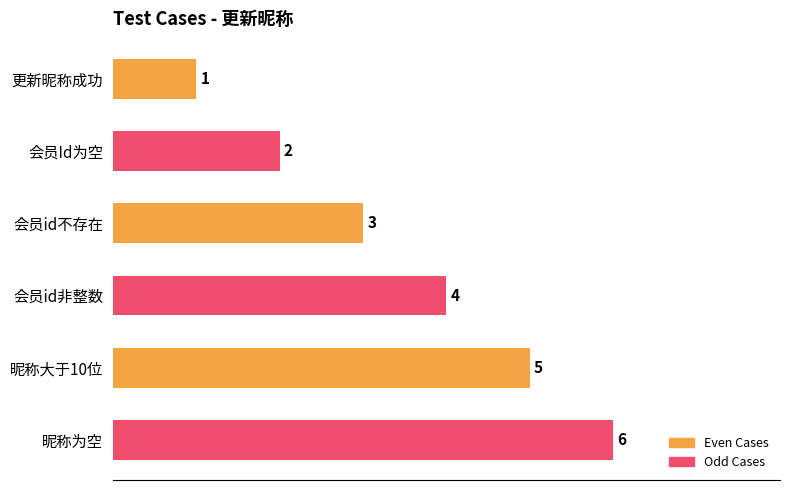

What is the label of the 4th bar from the bottom?

会员id不存在